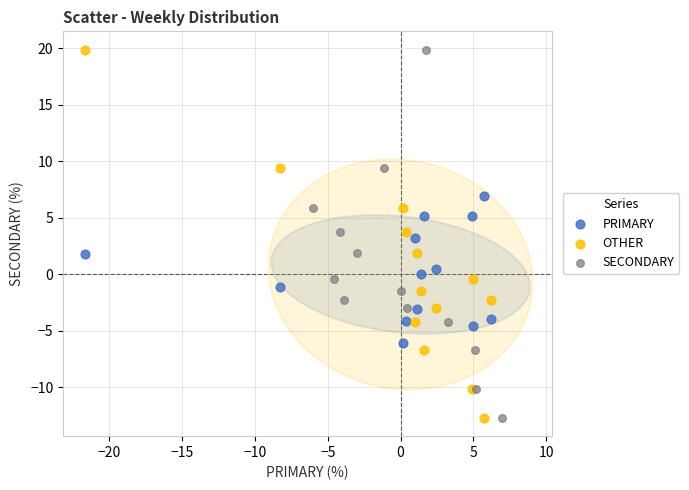

What are all the series names shown in the legend?

PRIMARY, OTHER, SECONDARY